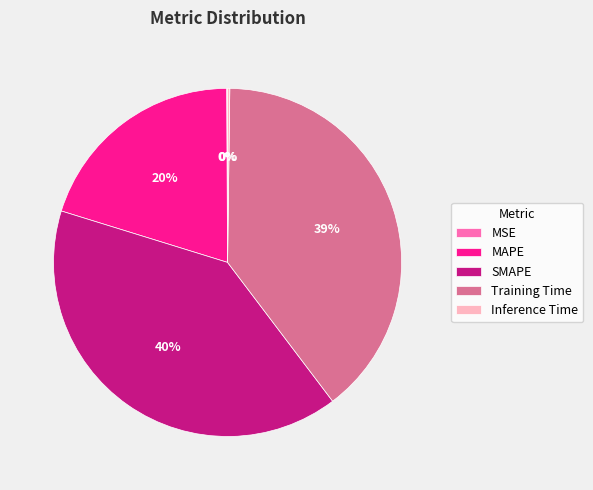

What is the largest slice in the pie chart?

SMAPE